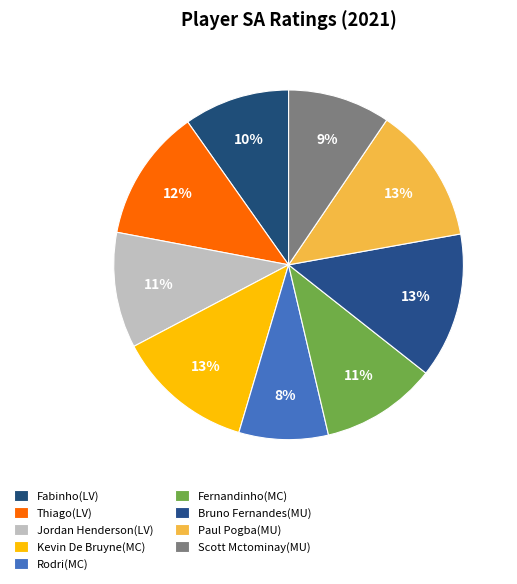

What is the total percentage of Kevin De Bruyne(MC) and Bruno Fernandes(MU)?

26.1%